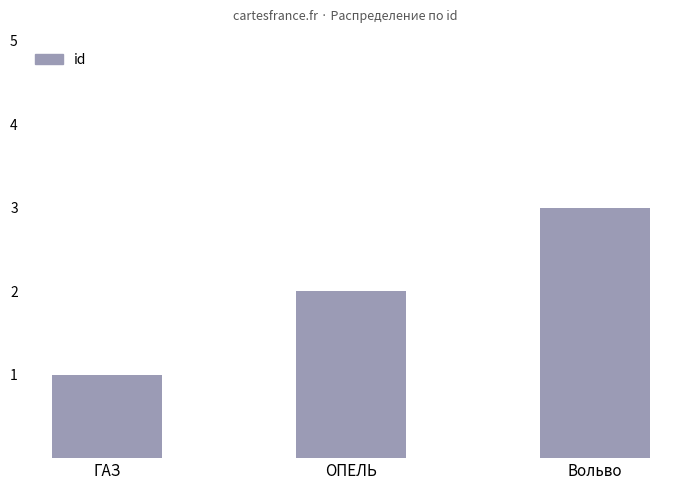

What is the difference between the maximum and minimum values?

2